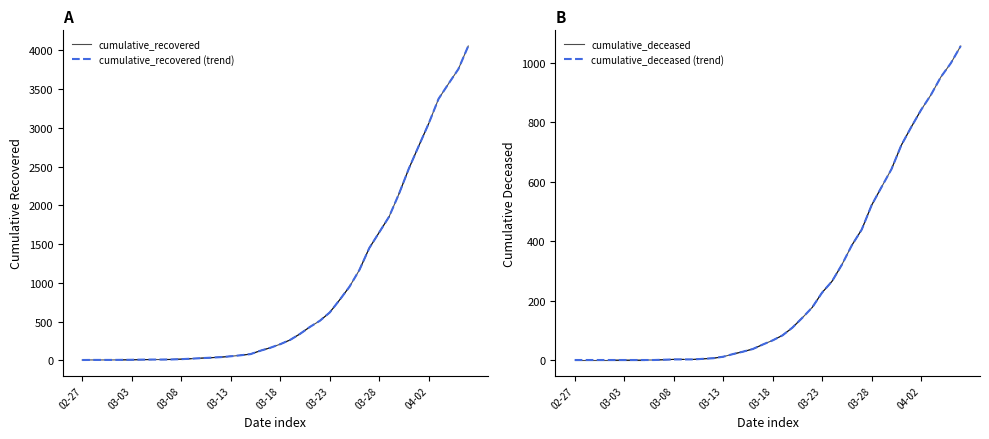

What is the total value across all series at 2020-04-06?

5114